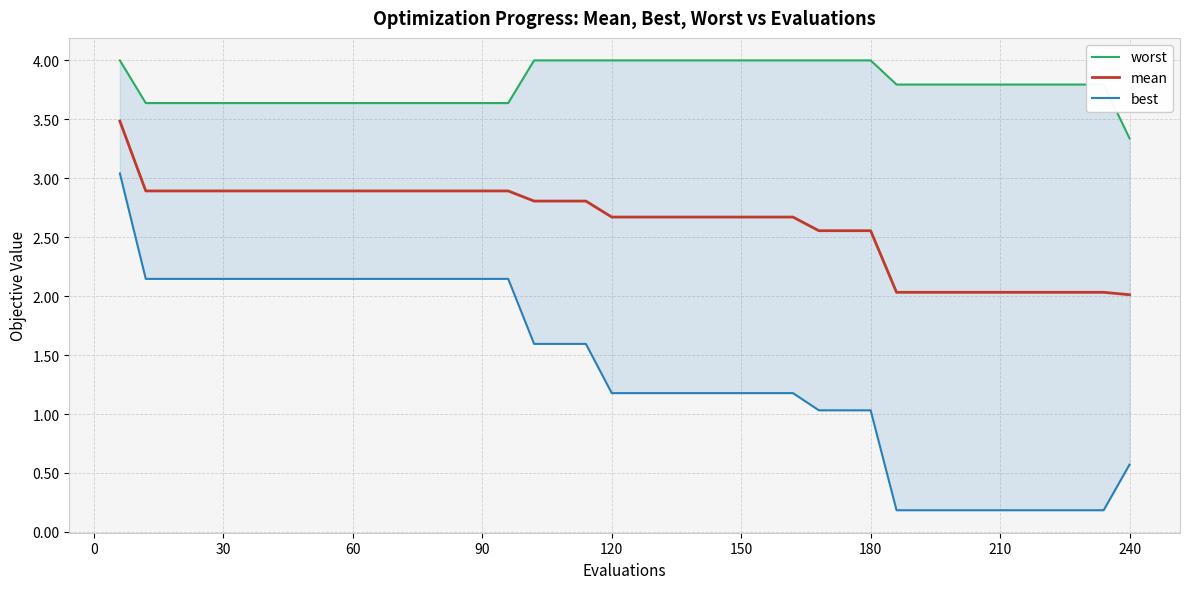

What is the highest value of the mean series?

3.5